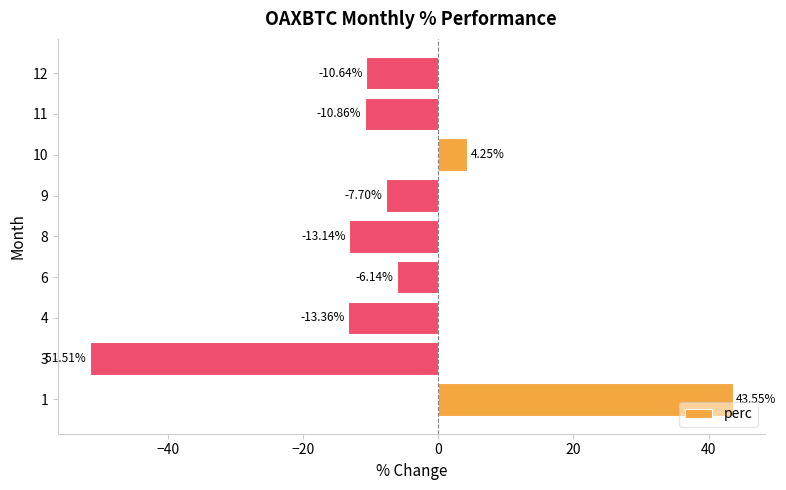

Which category has the lowest value across all series?

3